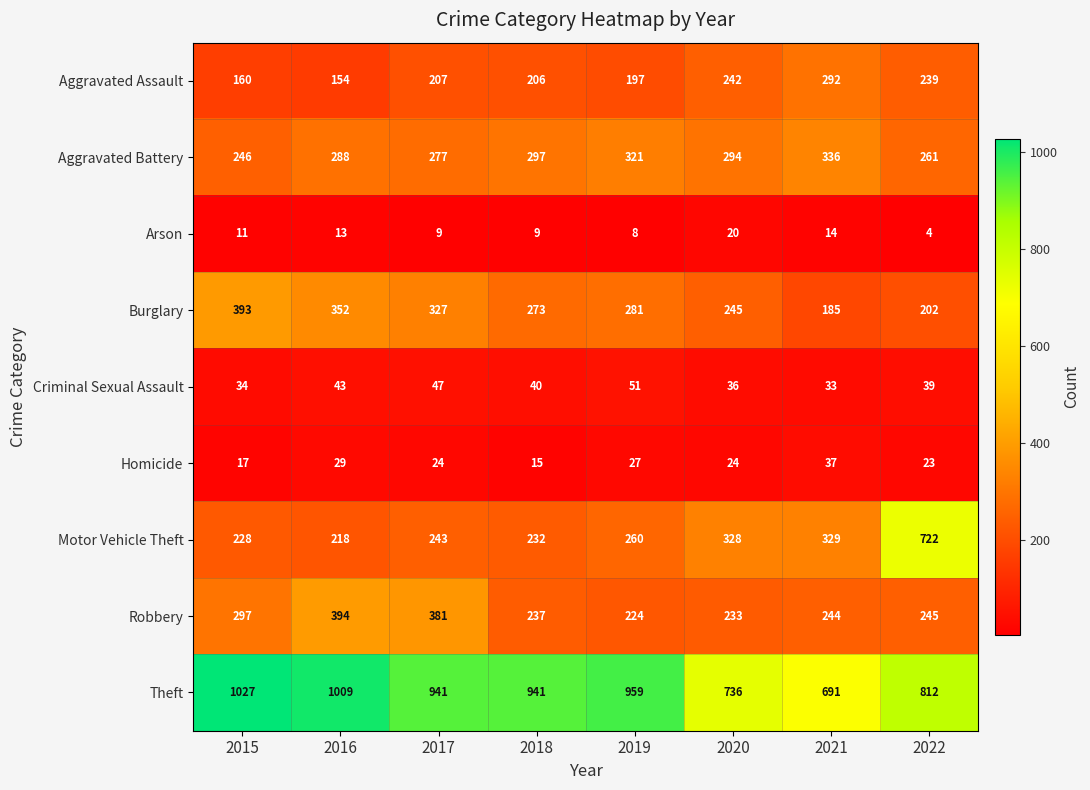

The Aggravated Battery series shows 294 at 2020. True or false?

True